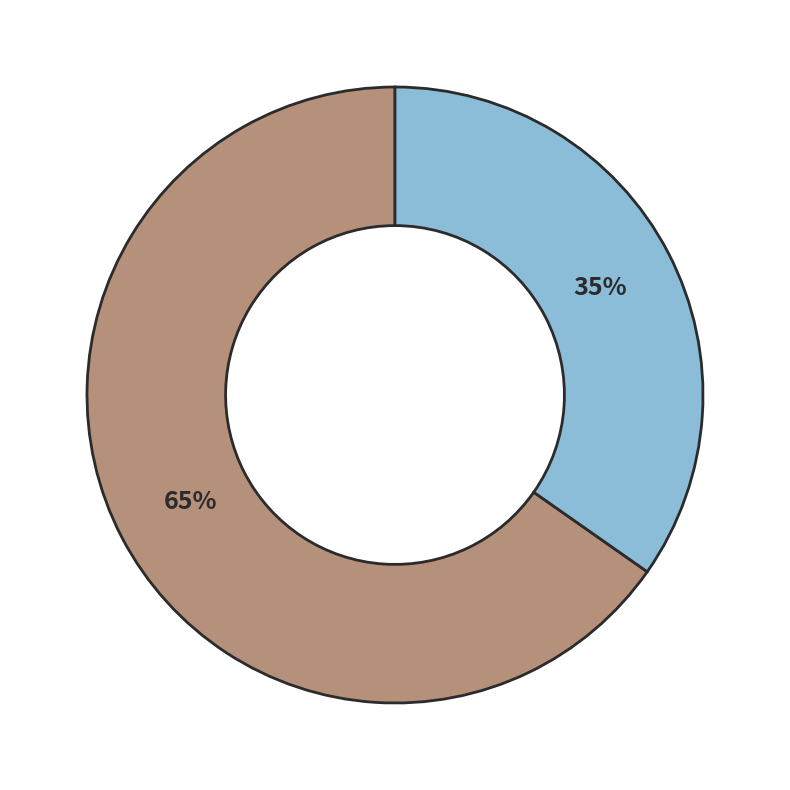

Is there any slice that represents more than half of the pie?

Yes